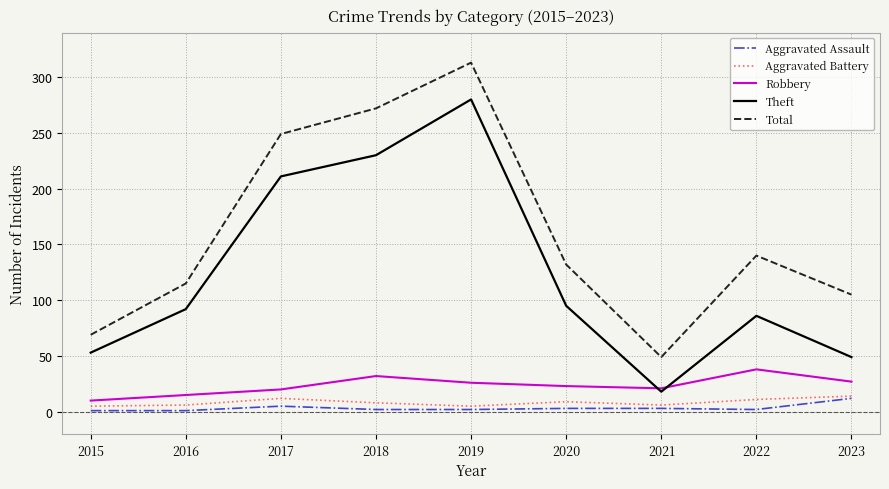

What are all the series names shown in the legend?

Aggravated Assault, Aggravated Battery, Robbery, Theft, Total